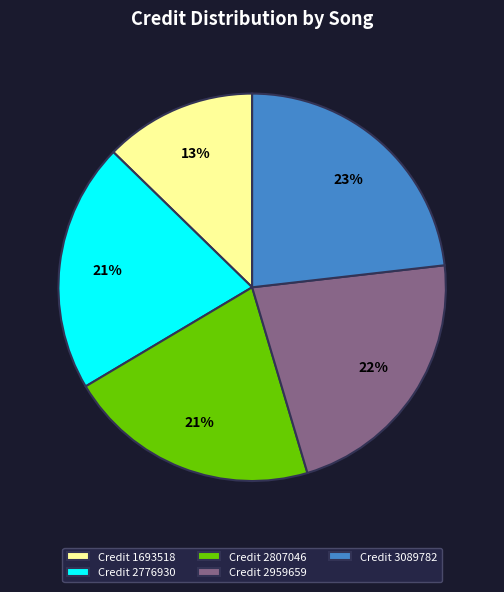

How many segments does this pie chart have?

5